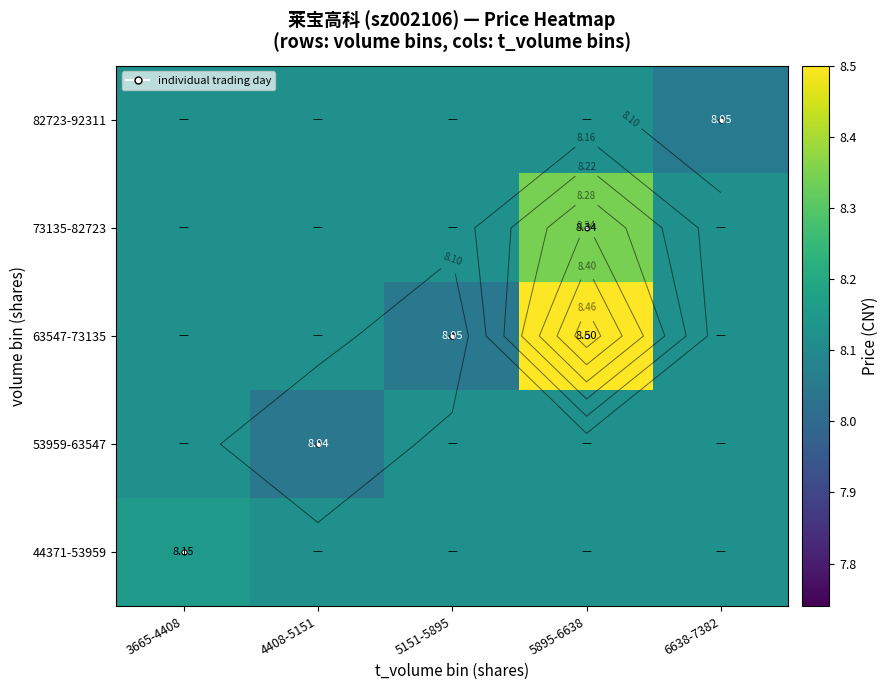

At 5151-5895, list the series in order from largest to smallest.

44371-53959, 53959-63547, 73135-82723, 82723-92311, 63547-73135